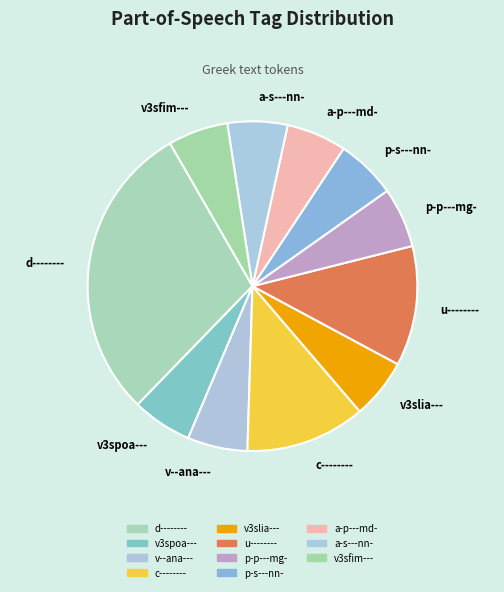

Does v3sfim--- account for over 50% of the chart?

No